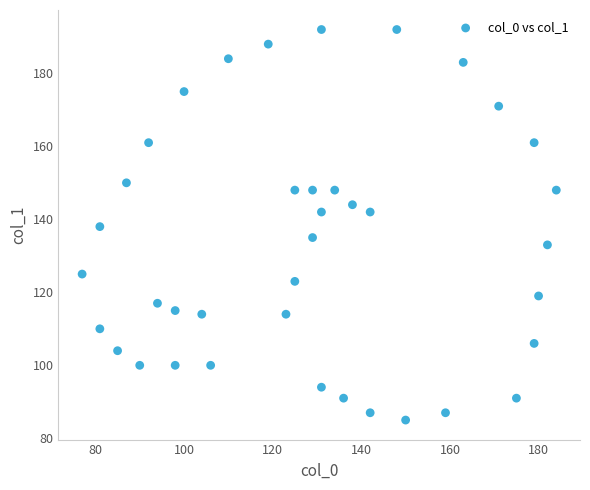

What is the range of X values (max minus min)?

107